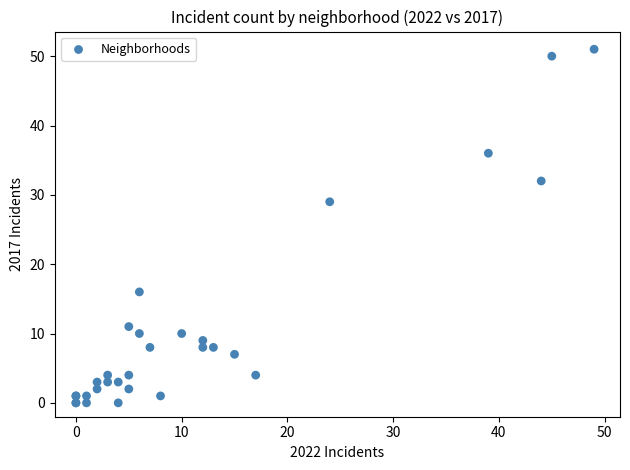

What Y value in the scatter plot is closest to 25?

29